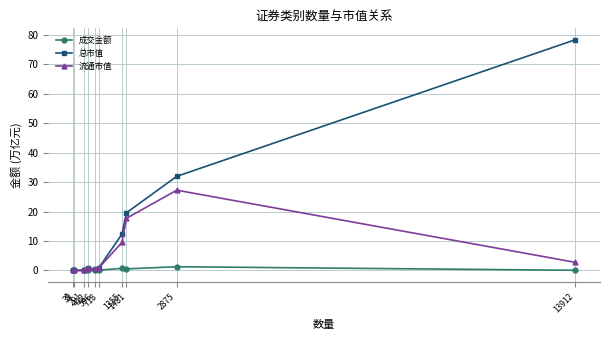

Which series has the widest spread of values?

总市值